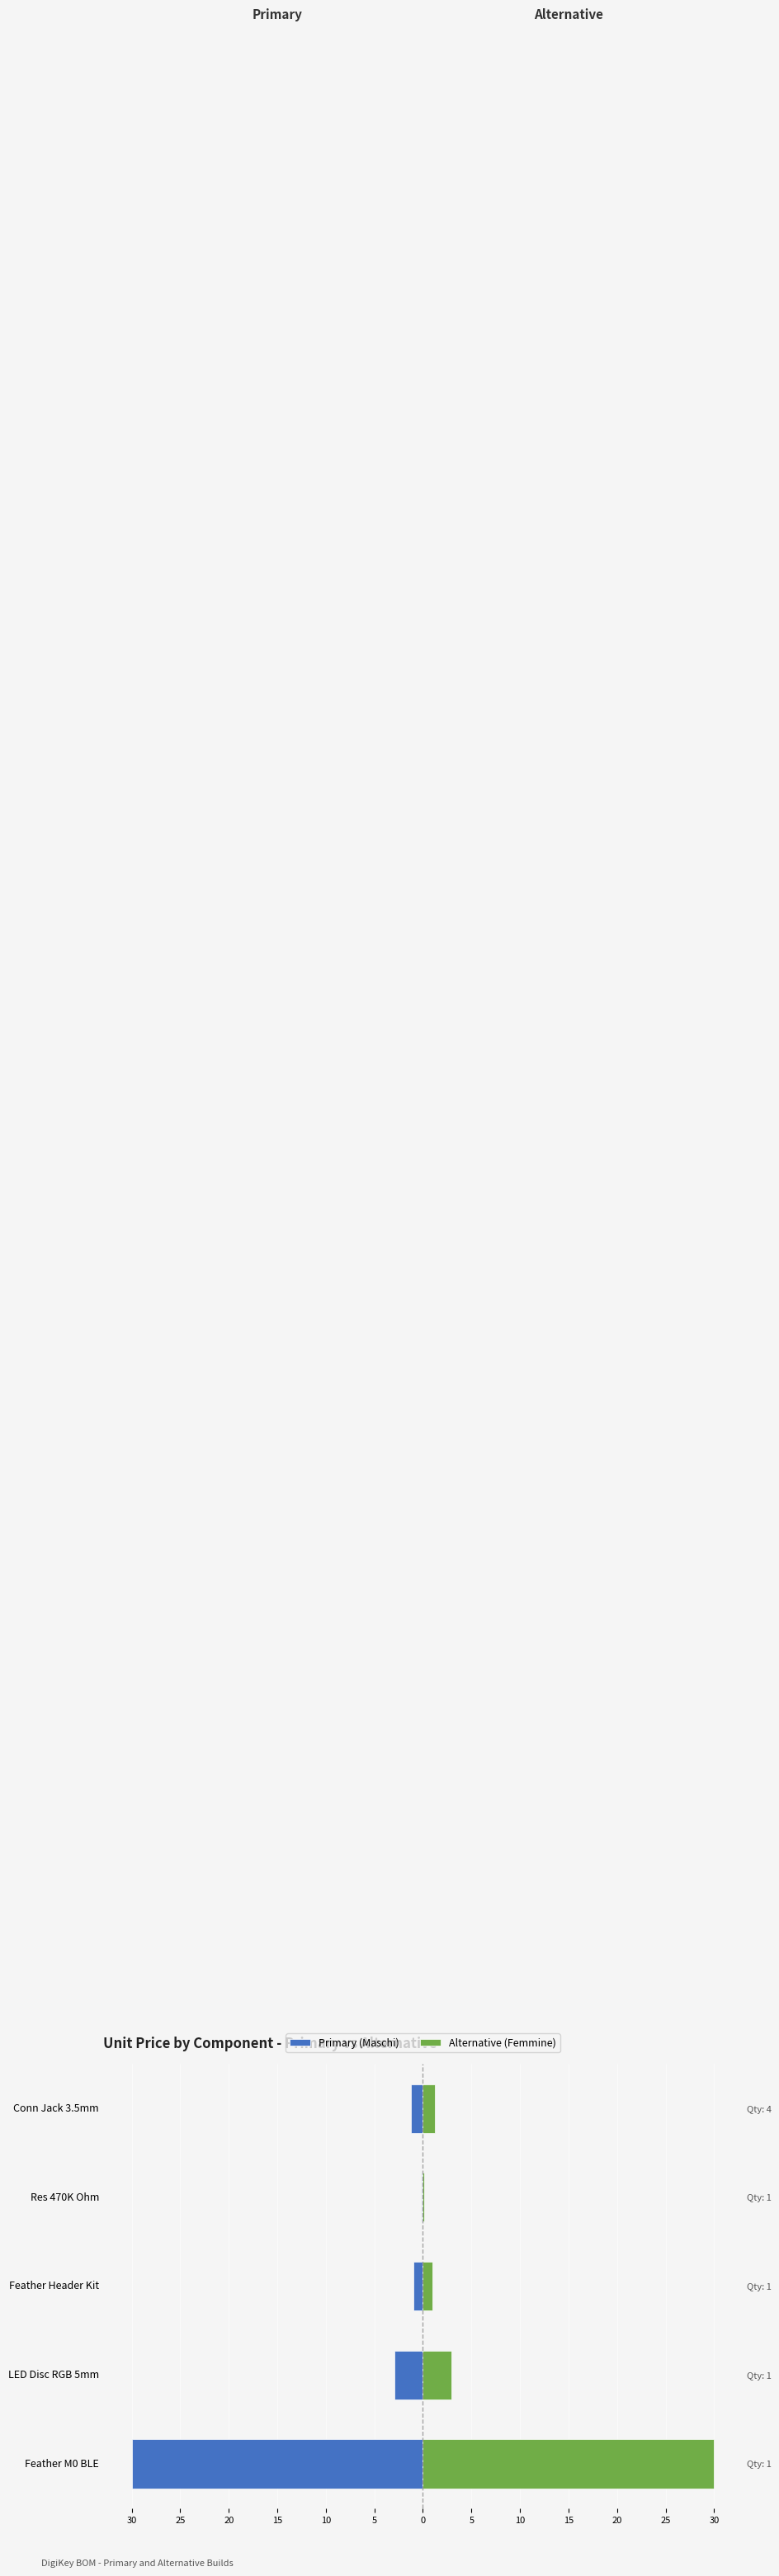

The Primary (Maschi) series shows -29.9 at Feather M0 BLE. True or false?

True